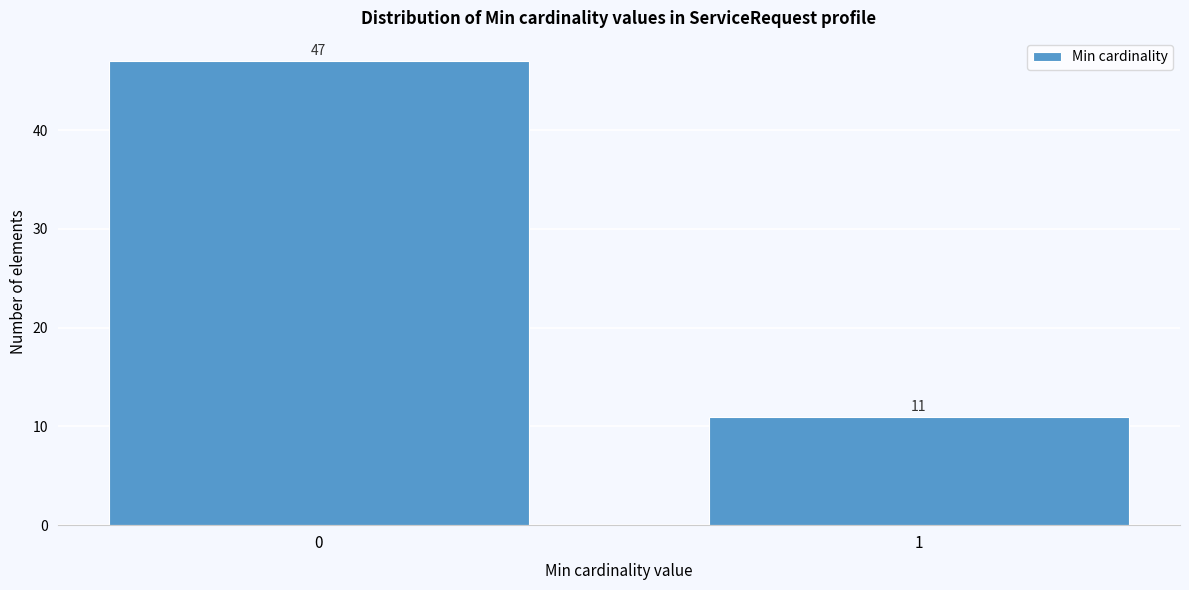

Reading right to left, extract all data points from this chart.

1=11	0=47